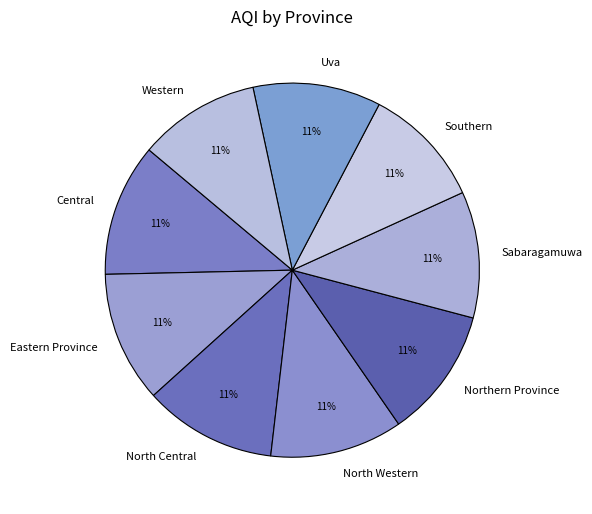

To the nearest percent, what percentage of the pie is North Central?

11%